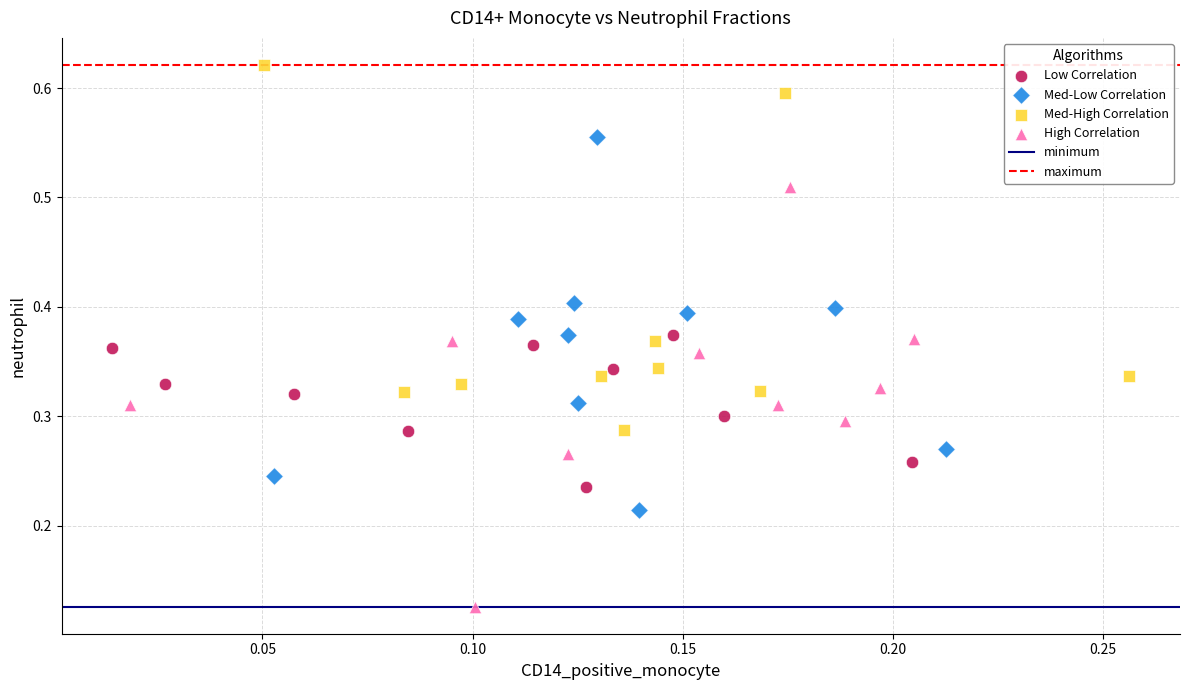

Which series contains the lowest Y value?

High Correlation